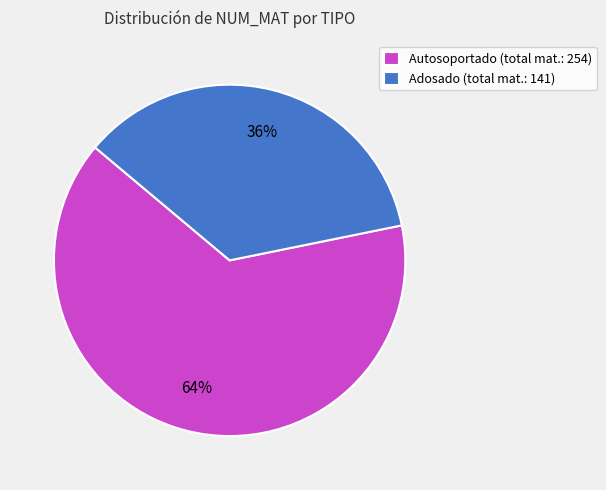

How many slices are in this pie chart?

2